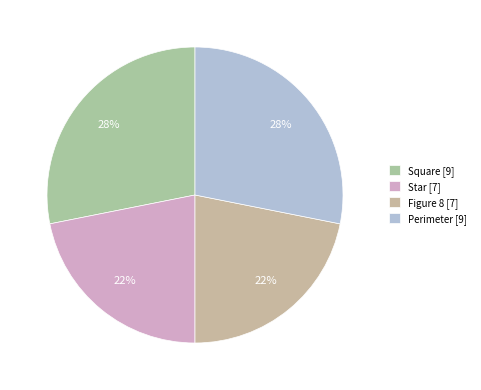

Rank the categories by value from highest to lowest.

Square, Perimeter, Star, Figure 8